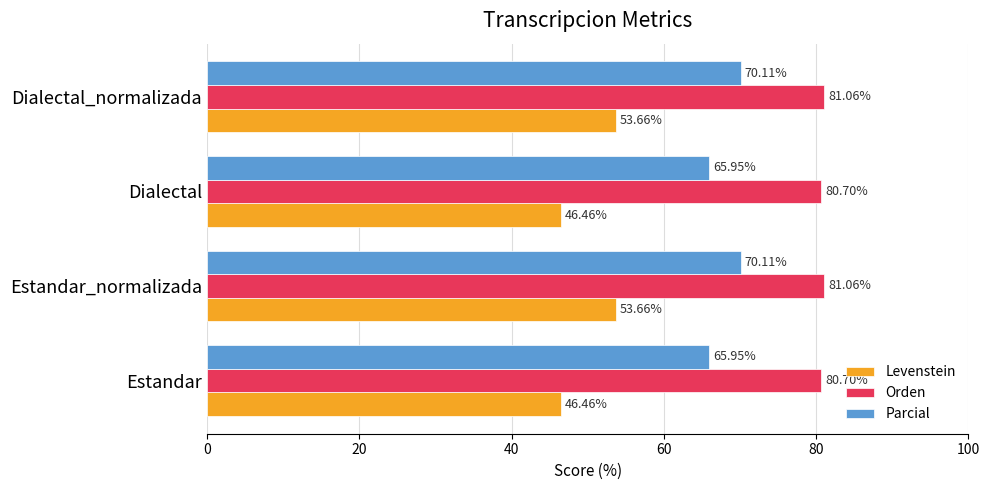

List the series in order of their peak value, highest first.

Orden, Parcial, Levenstein